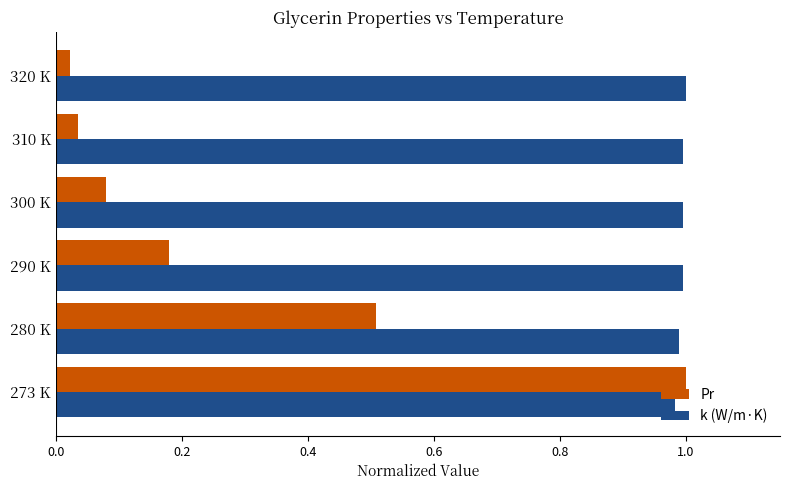

What is the sum of all Pr values?

1.8